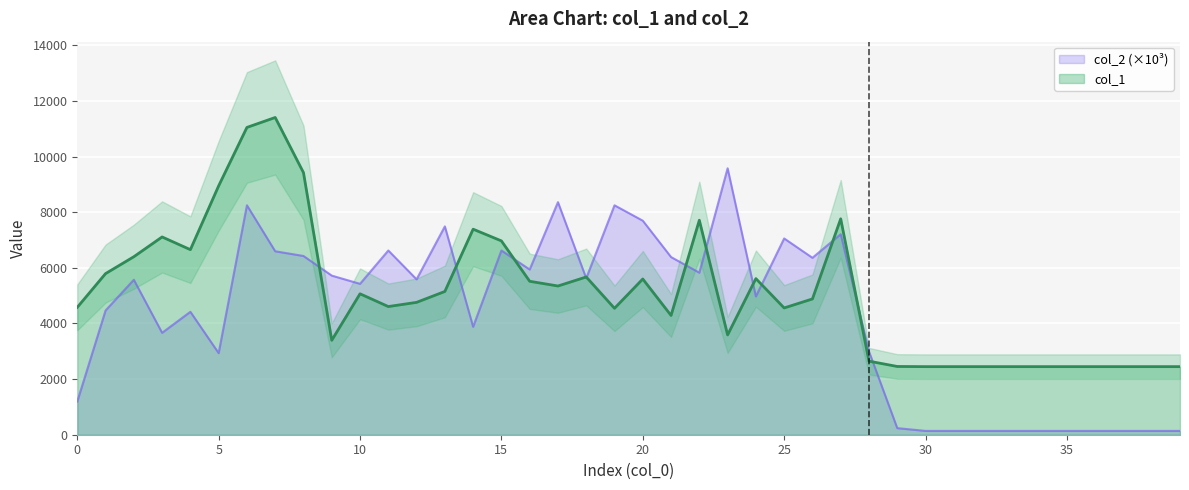

Which category has the lowest value across all series?

30